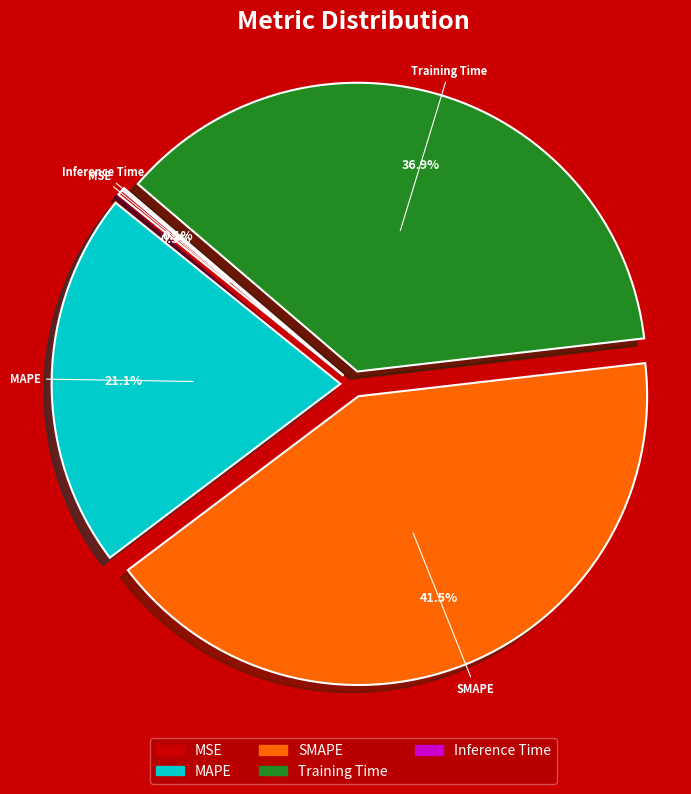

Between Training Time and MAPE, which is larger?

Training Time